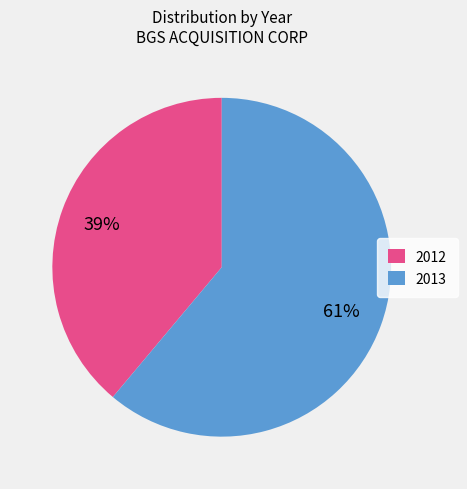

What percentage is the 2013 slice, to the nearest percent?

61%